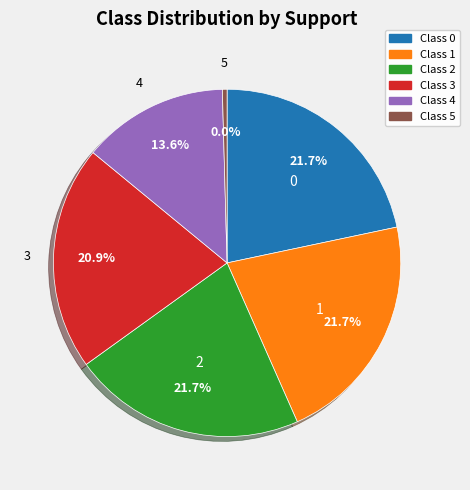

Is there any slice that represents more than half of the pie?

No